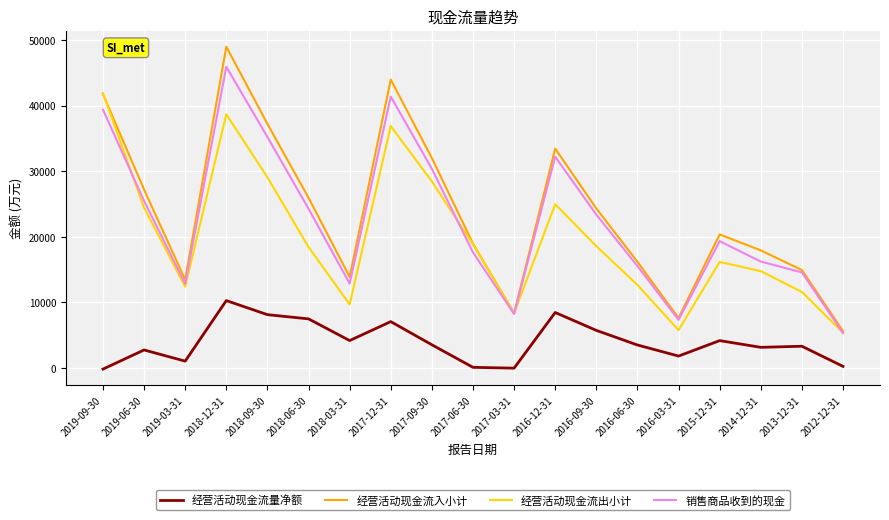

At which category is the sum across all series the highest?

2018-12-31